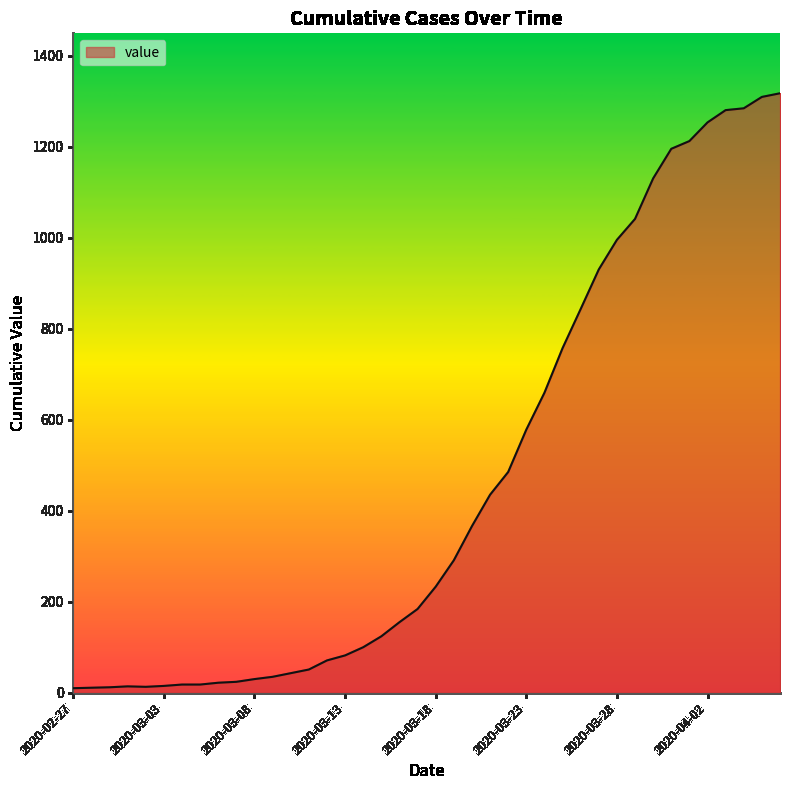

What is the maximum value shown in the chart?

1317